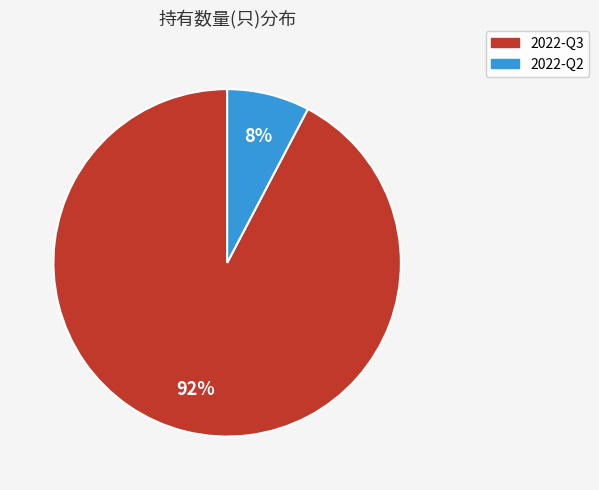

What is the largest slice in the pie chart?

2022-Q3